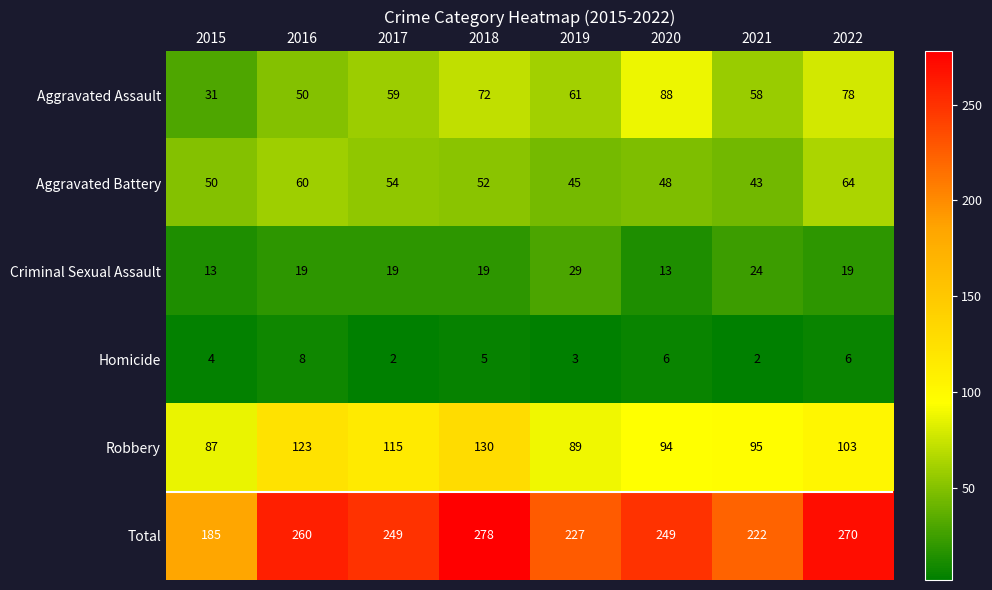

True or false: Total has a value of 222 at 2021.

True